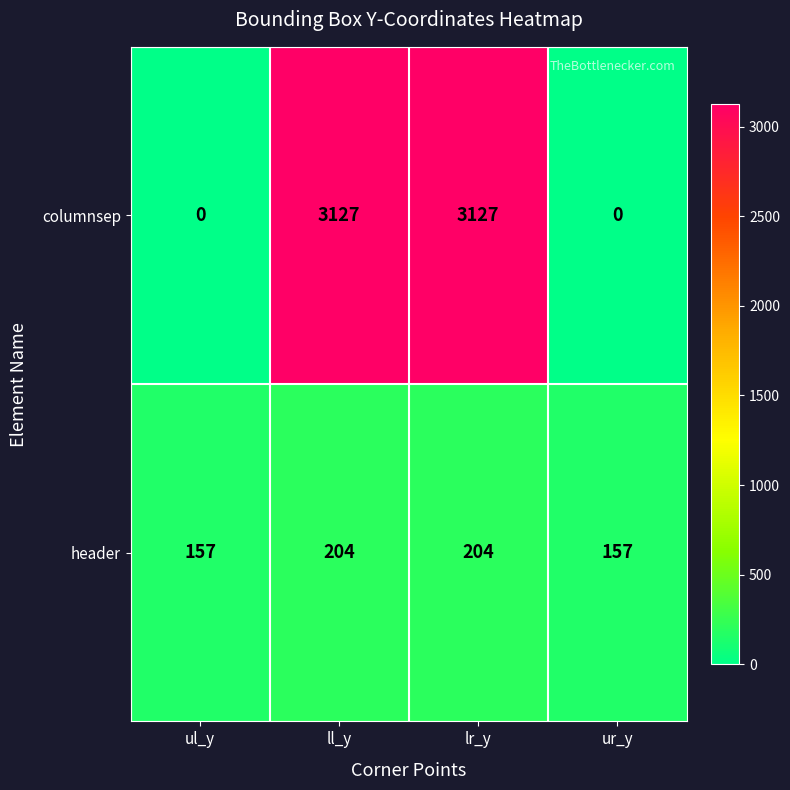

Which series has the widest spread of values?

columnsep